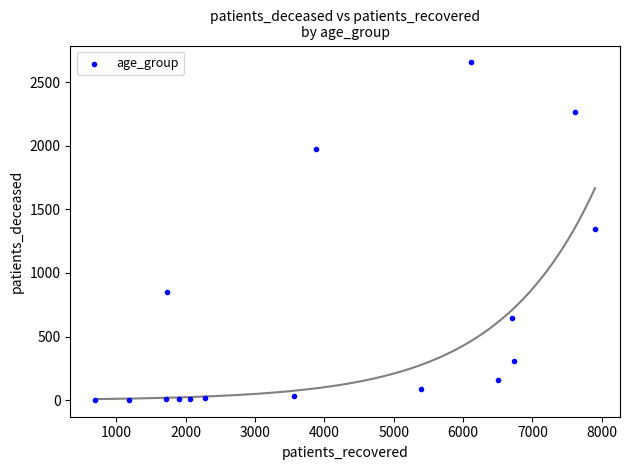

What is the range of Y values (max minus min)?

2652